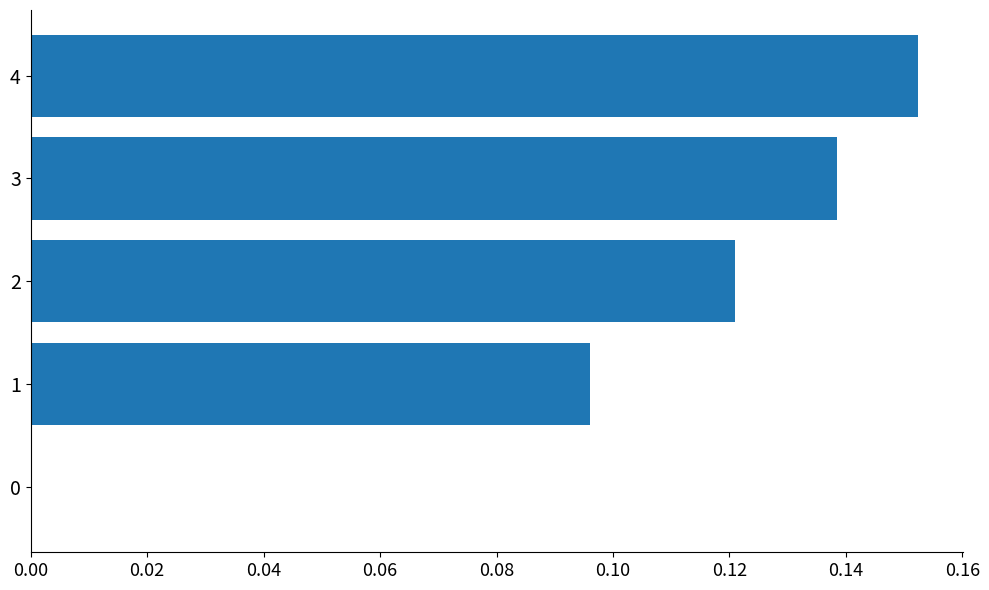

True or false: the data shows 0.0 at 0.

True